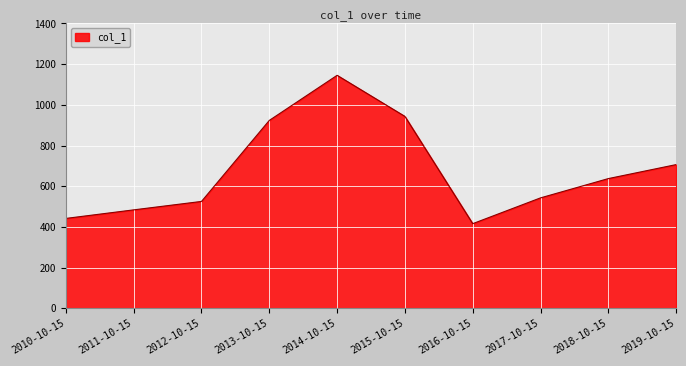

What is the sum of the values at 2014-10-15 and 2016-10-15?

1560.7